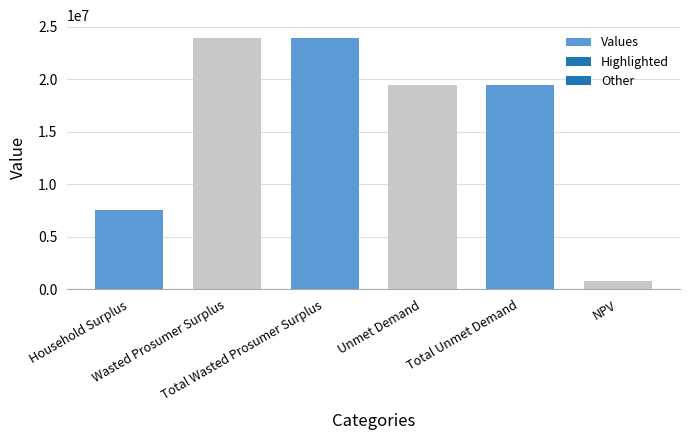

What is the difference between the second highest and second lowest values?

16427387.1